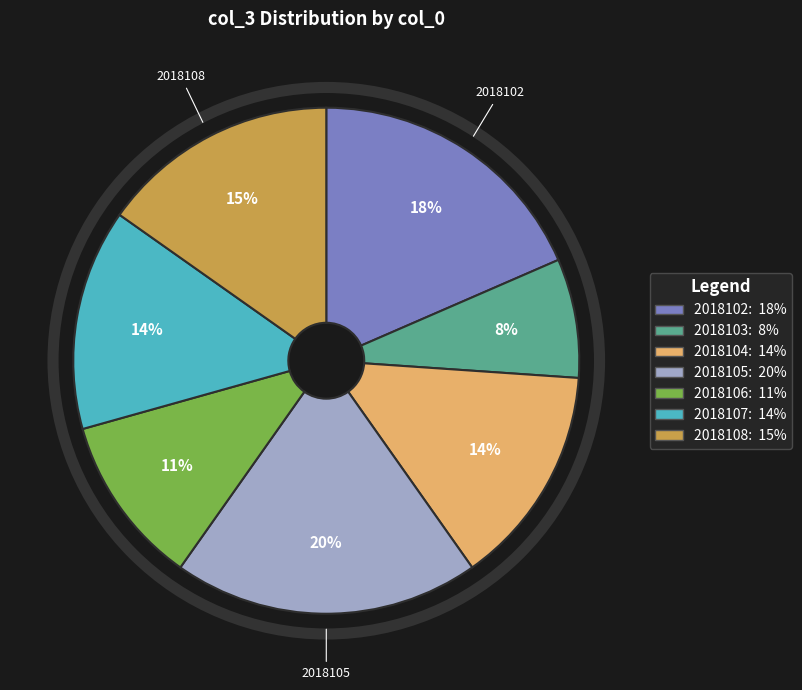

To the nearest percent, what is the average slice percentage?

14%